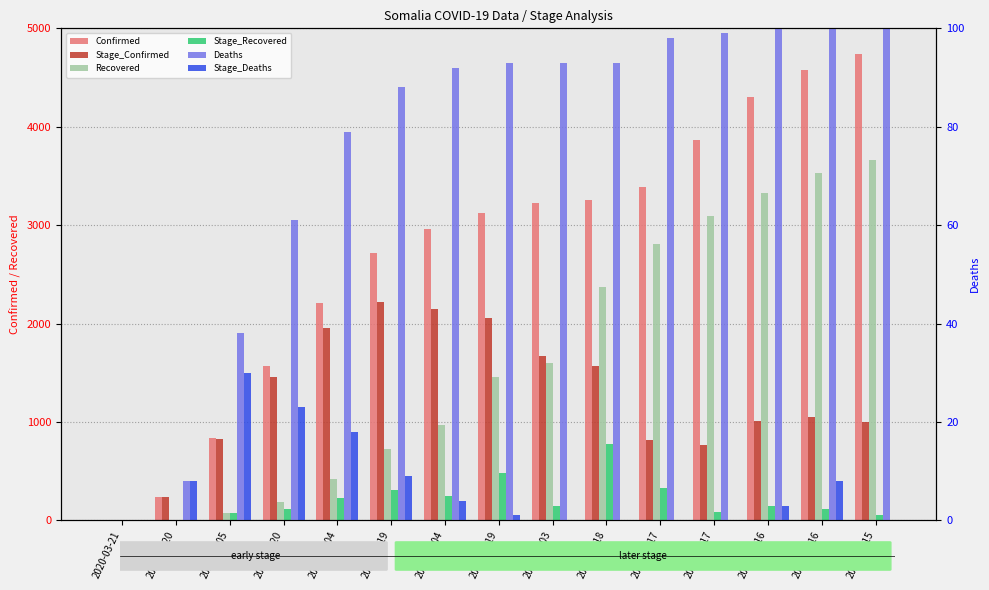

Does the chart contain any negative values?

No